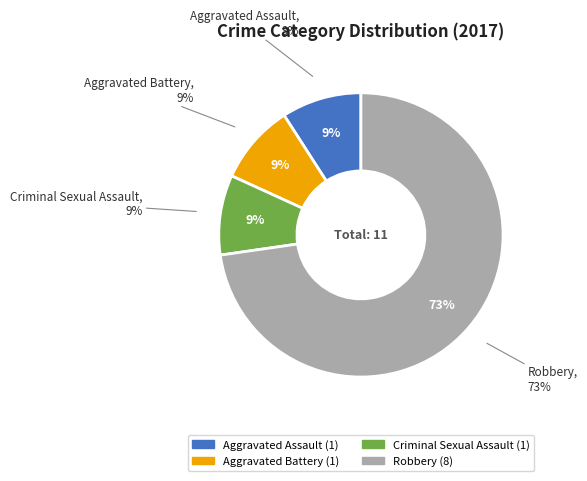

True or false: Aggravated Assault accounts for 1% of the total.

False